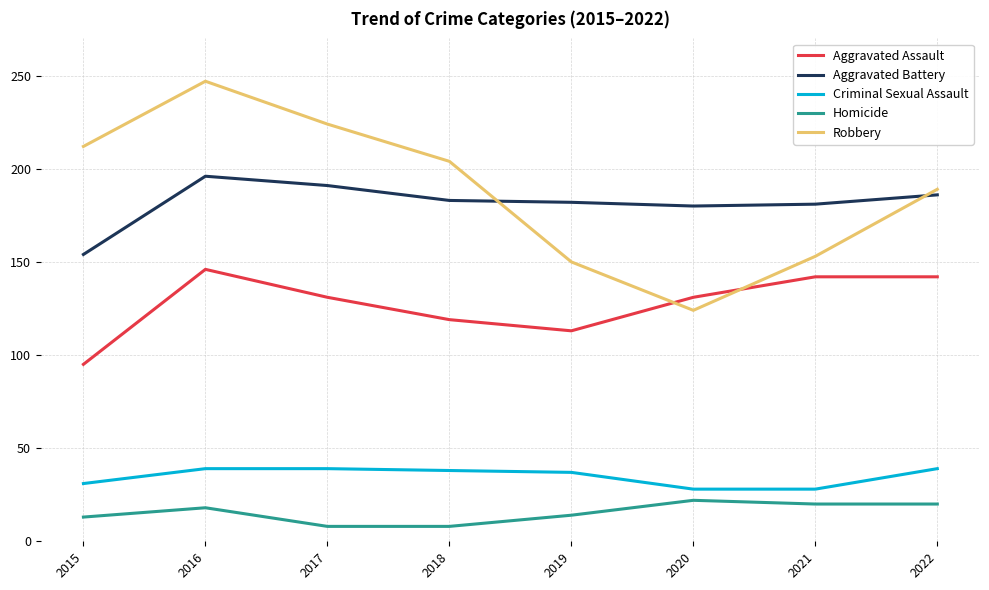

Rank the series at 2018 from lowest to highest value.

Homicide, Criminal Sexual Assault, Aggravated Assault, Aggravated Battery, Robbery